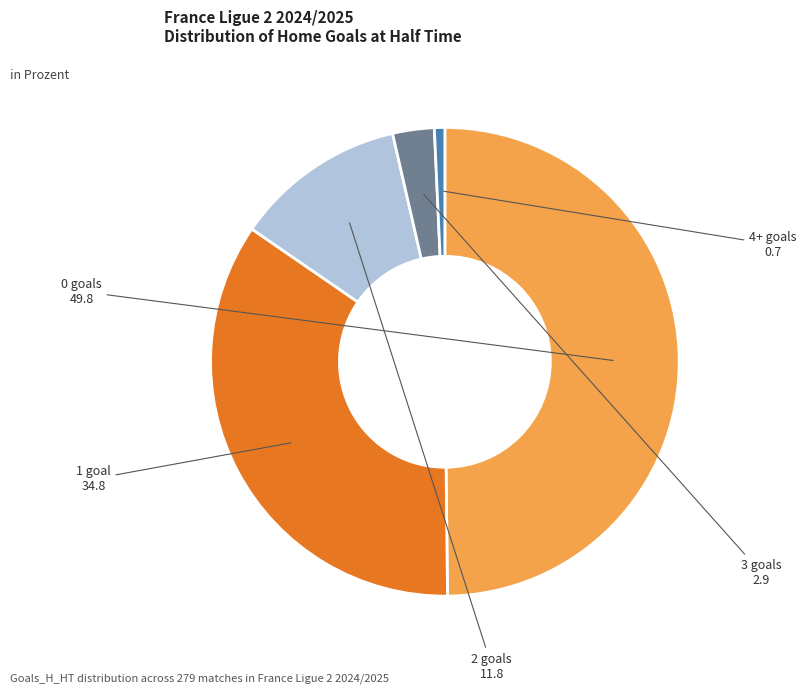

How many segments does this pie chart have?

5